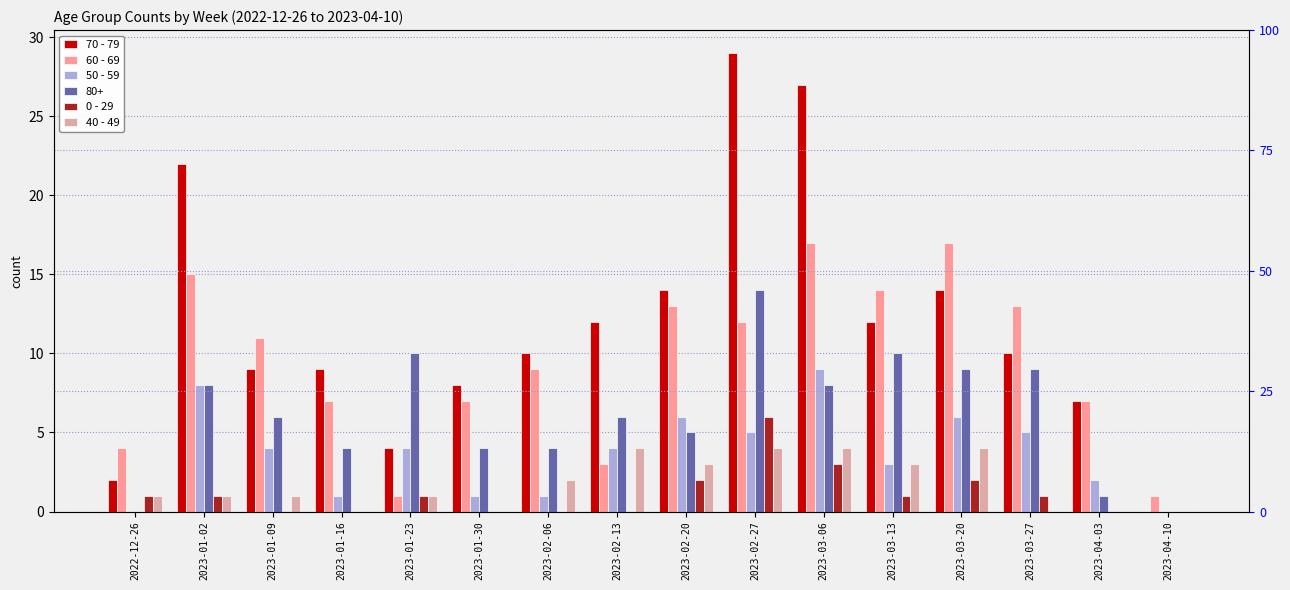

Which series changed the most between 2023-02-13 and 2023-03-20?

60 - 69